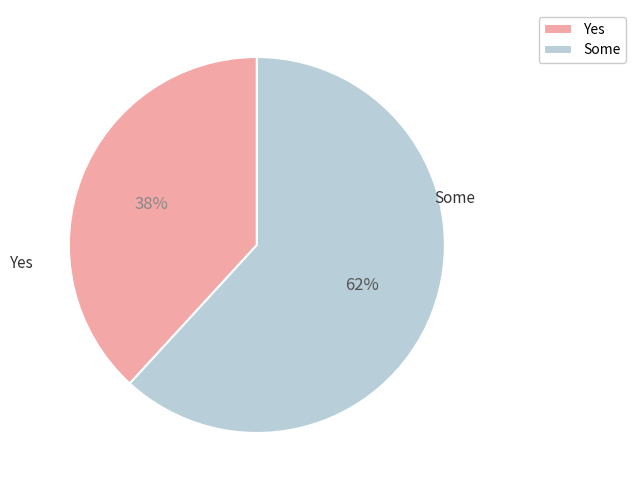

To the nearest percent, what percentage of the pie is Yes?

38%